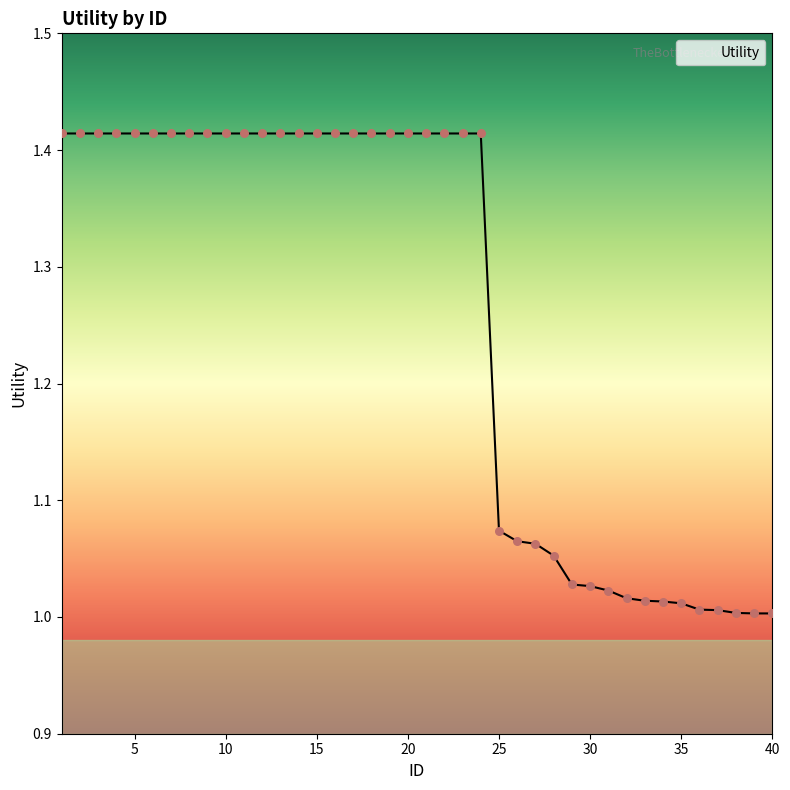

How many lines are shown in the chart?

1